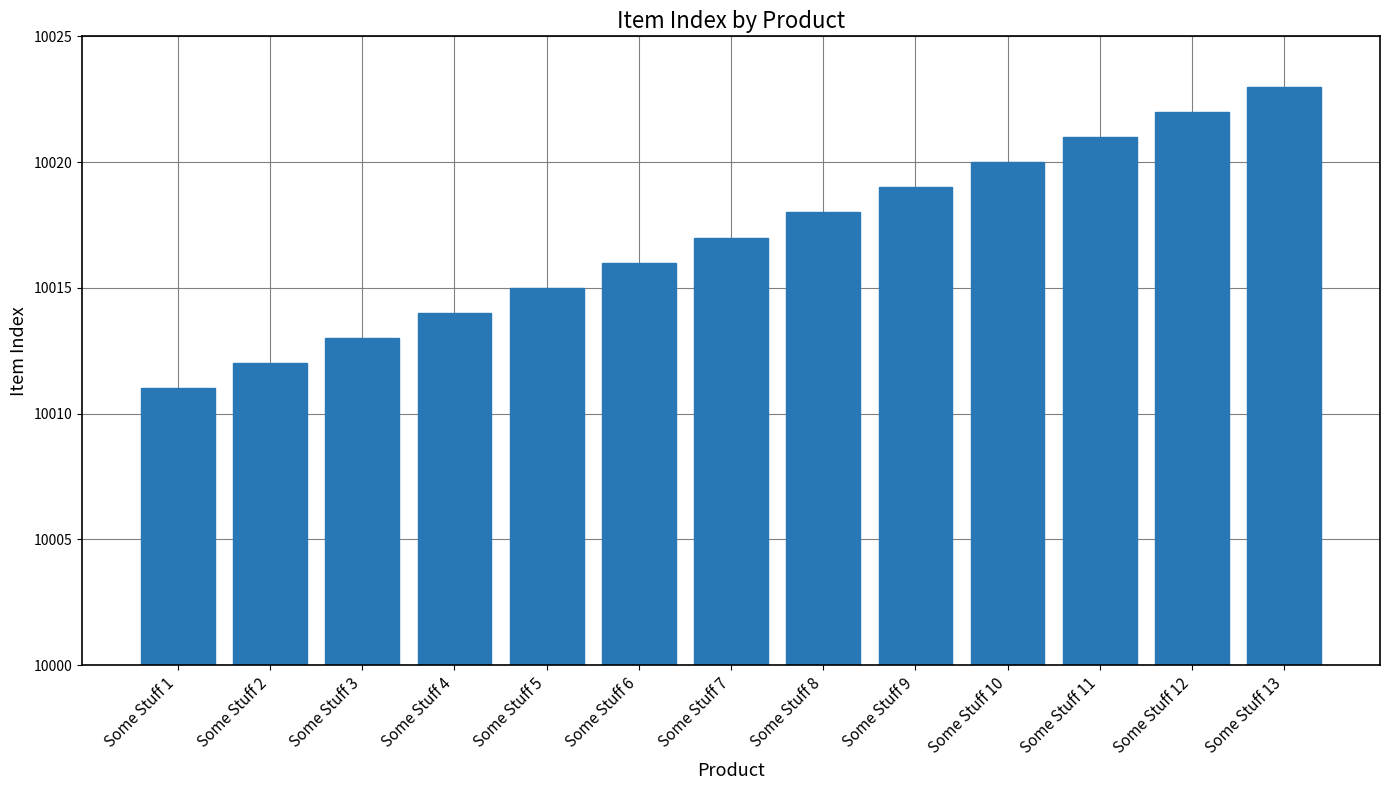

Approximately how many times larger is the value at Some Stuff 7 compared to Some Stuff 4?

1.0